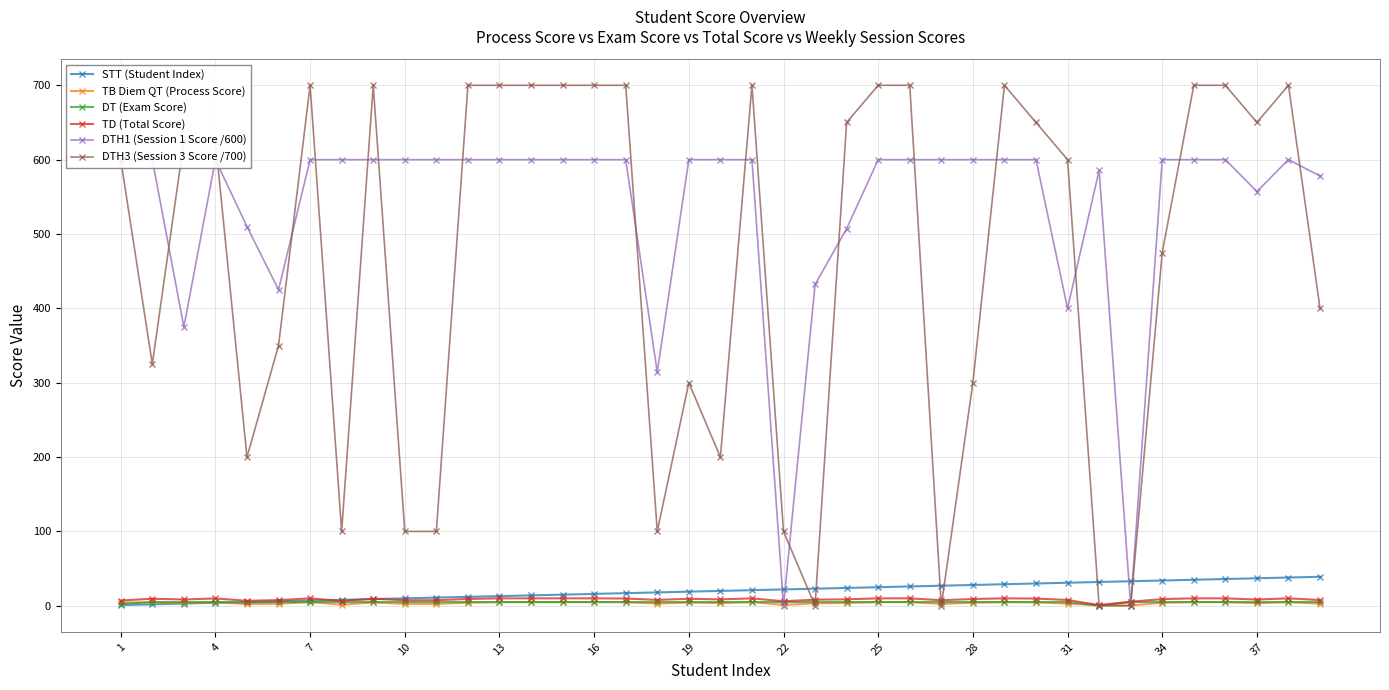

How many data points in TD (Total Score) are above 9?

21